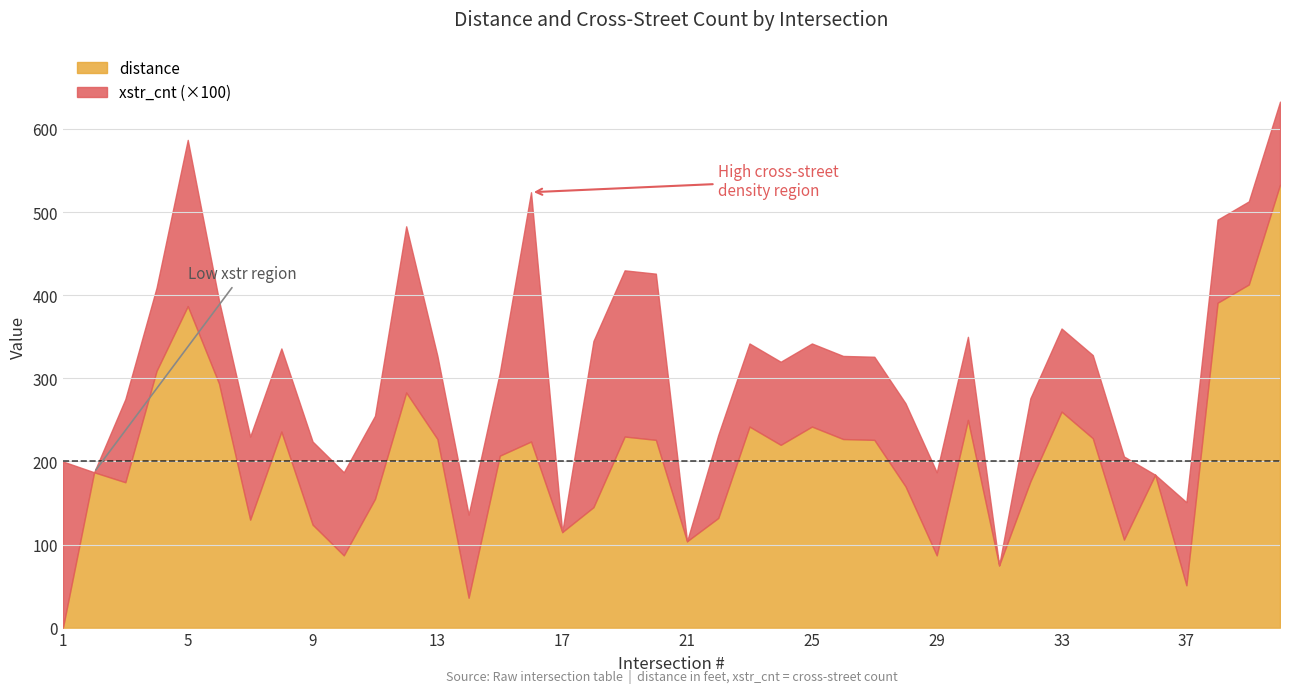

Reading left to right, list all the values displayed in this chart.

distance: 0	187	175	309	387	294	130	236	124	87	155	283	227	36	207	224	115	145	230	226	104	132	242	220	242	227	226	170	87	250	75	176	260	228	106	184	51	391	413	533
xstr_cnt: 2	0	1	1	2	1	1	1	1	1	1	2	1	1	1	3	0	2	2	2	0	1	1	1	1	1	1	1	1	1	0	1	1	1	1	0	1	1	1	1